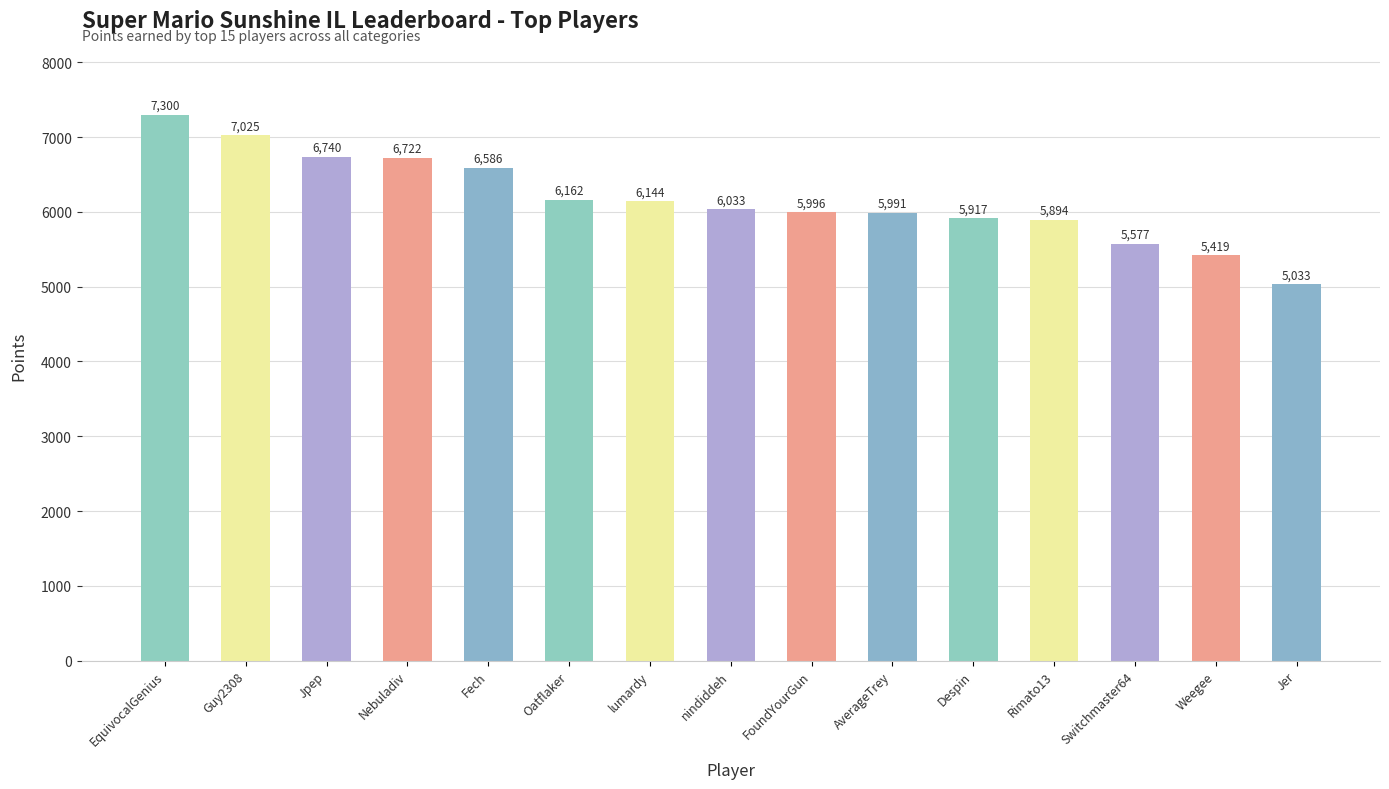

What is the difference between the maximum and minimum values?

2267